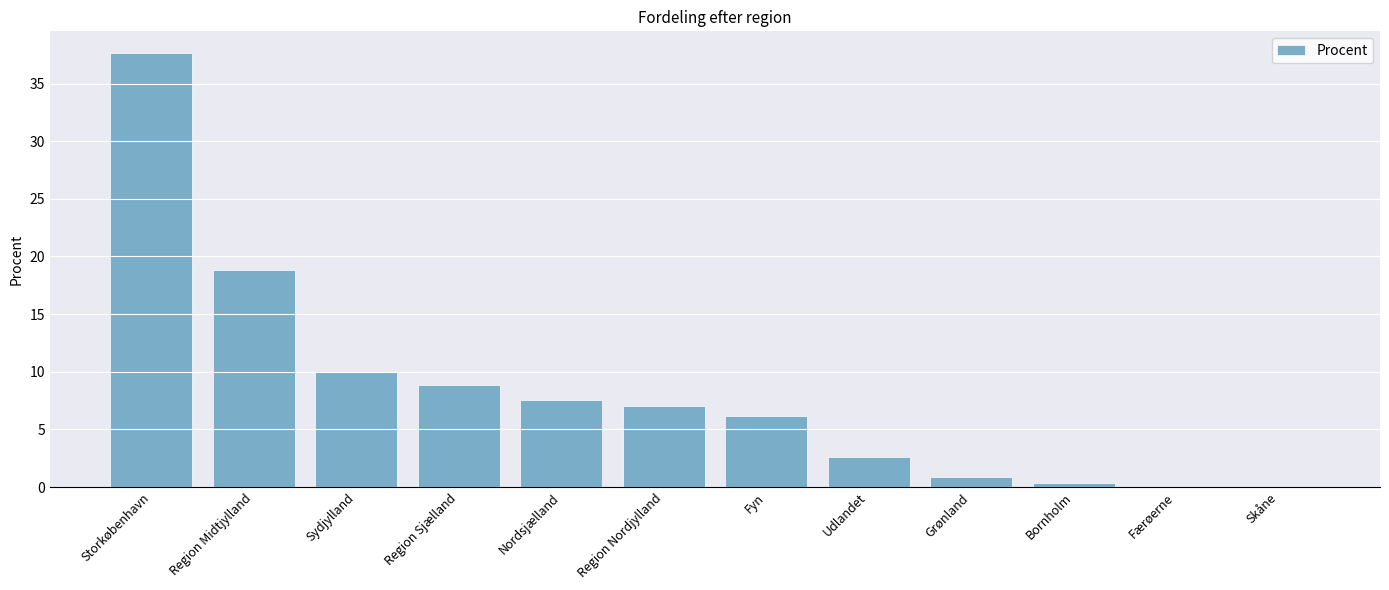

What value does the data have at Region Sjælland?

8.9